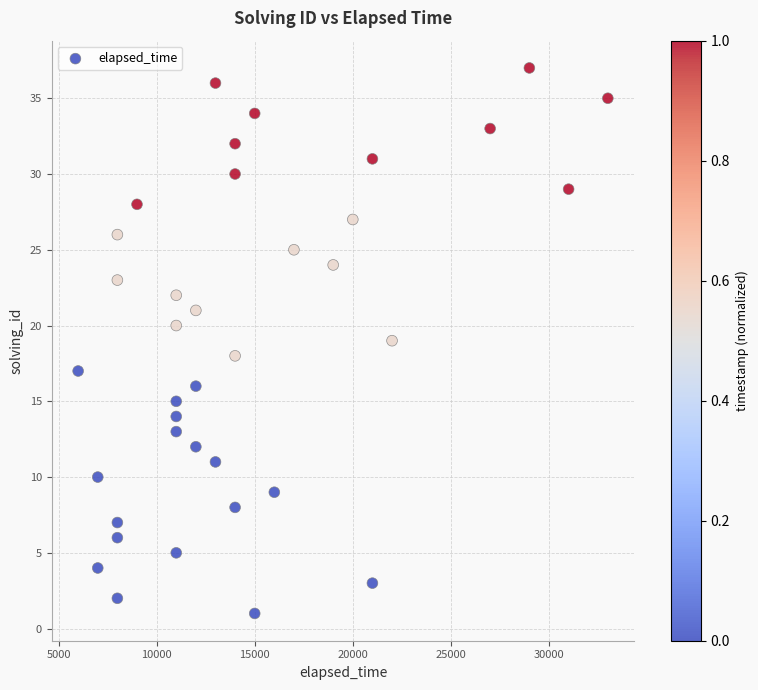

What is the range of Y values (max minus min)?

36